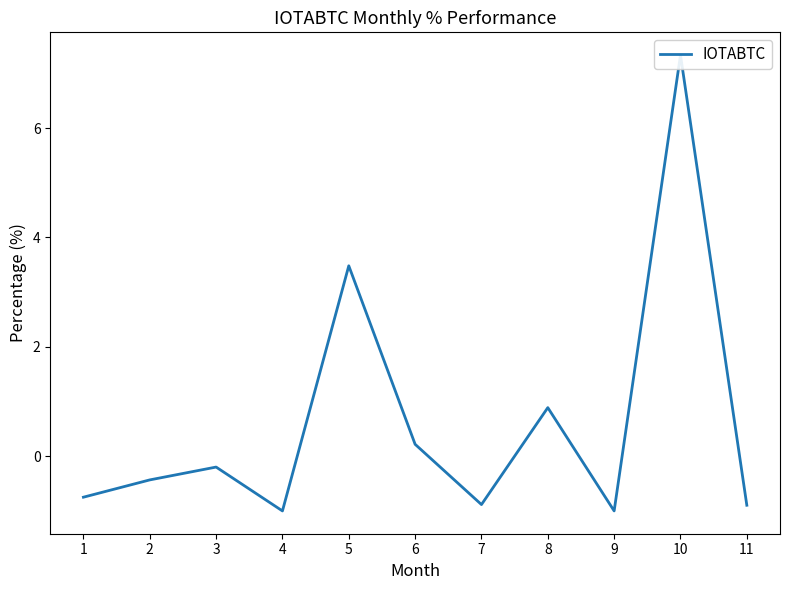

What is the difference between the maximum and minimum values?

8.3